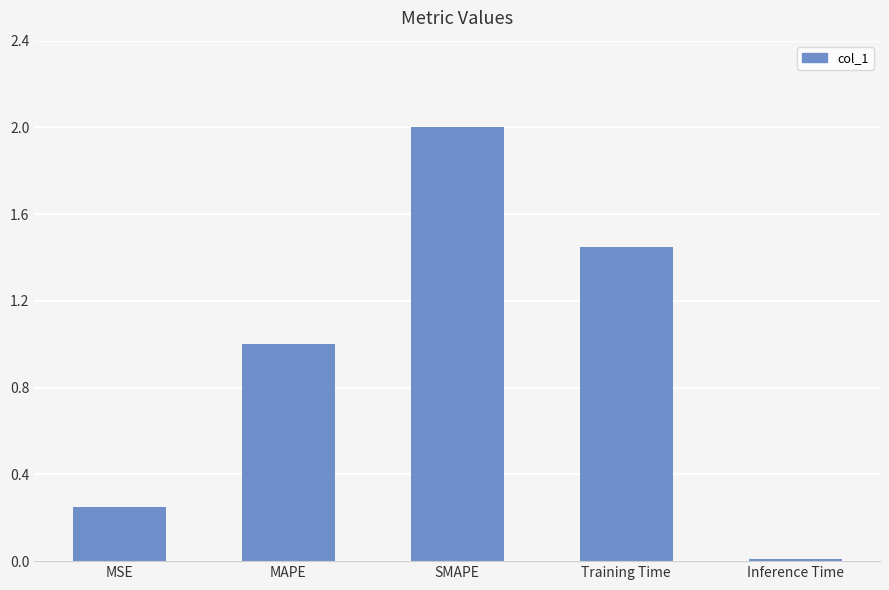

What is the approximate value at MAPE?

1.0